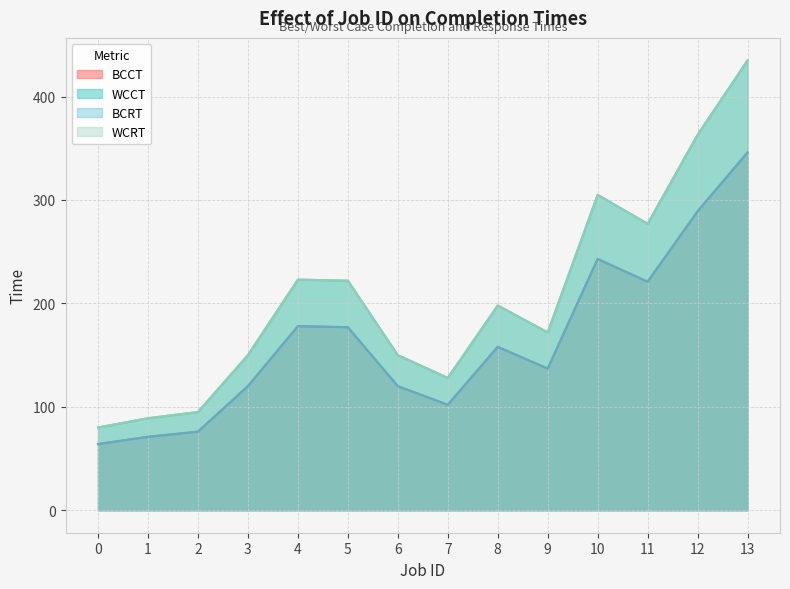

How many data points does each series have?

14